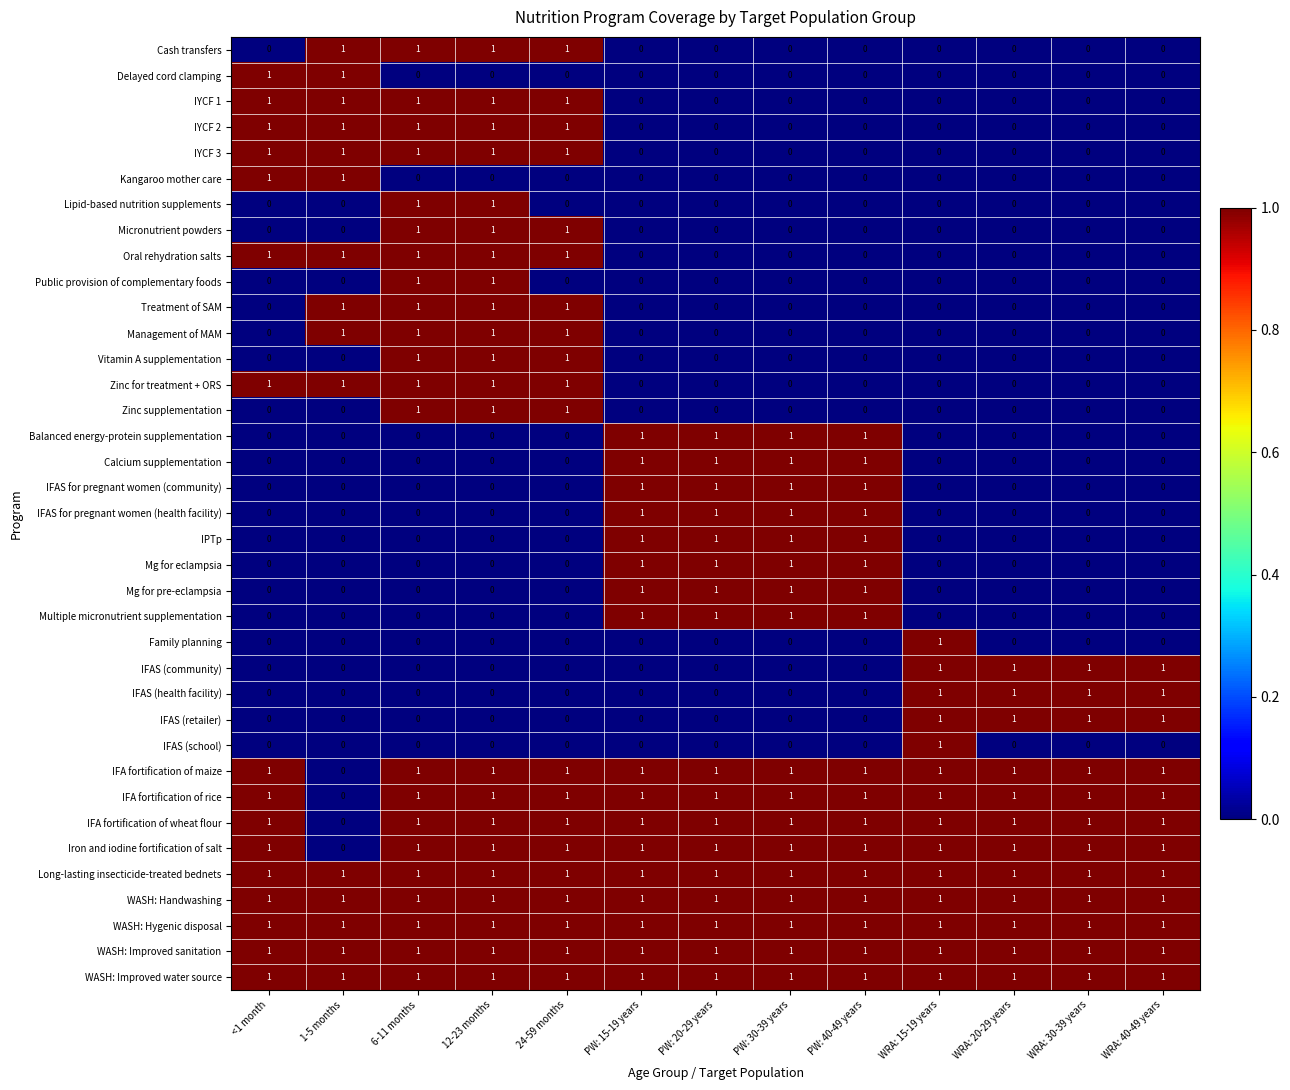

How many values in Balanced energy-protein supplementation are above zero?

4